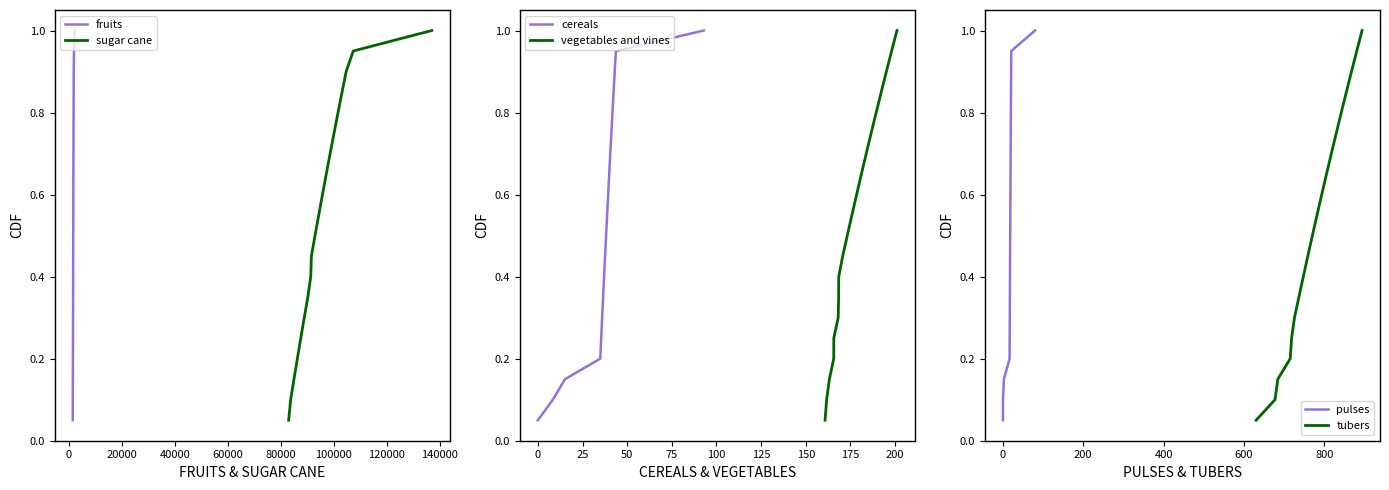

List the series in order of their peak value, lowest first.

fruits, sugar cane, cereals, vegetables and vines, pulses, tubers